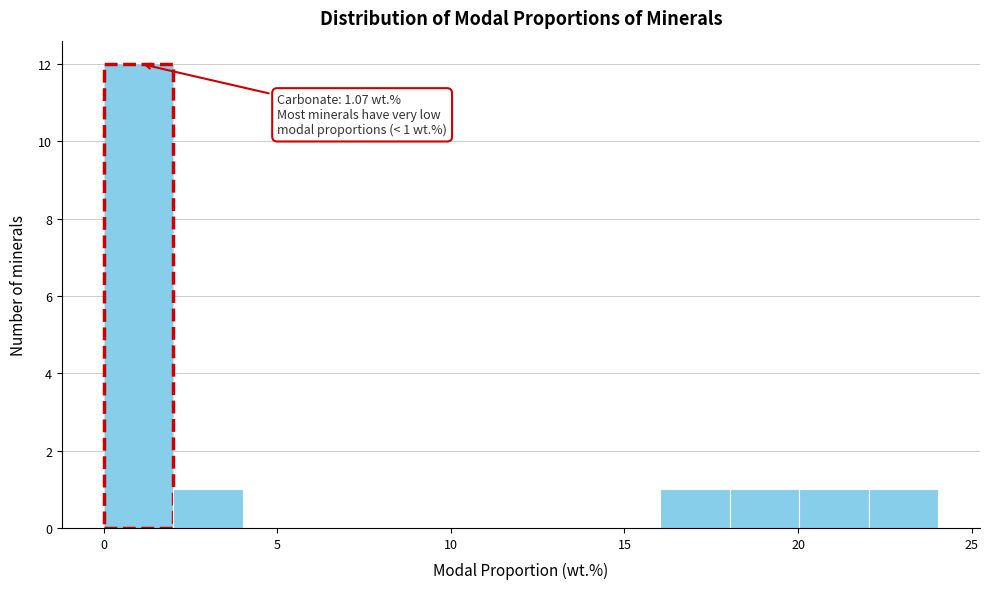

Over which range of the x-axis is the bar tallest?

0 to 2